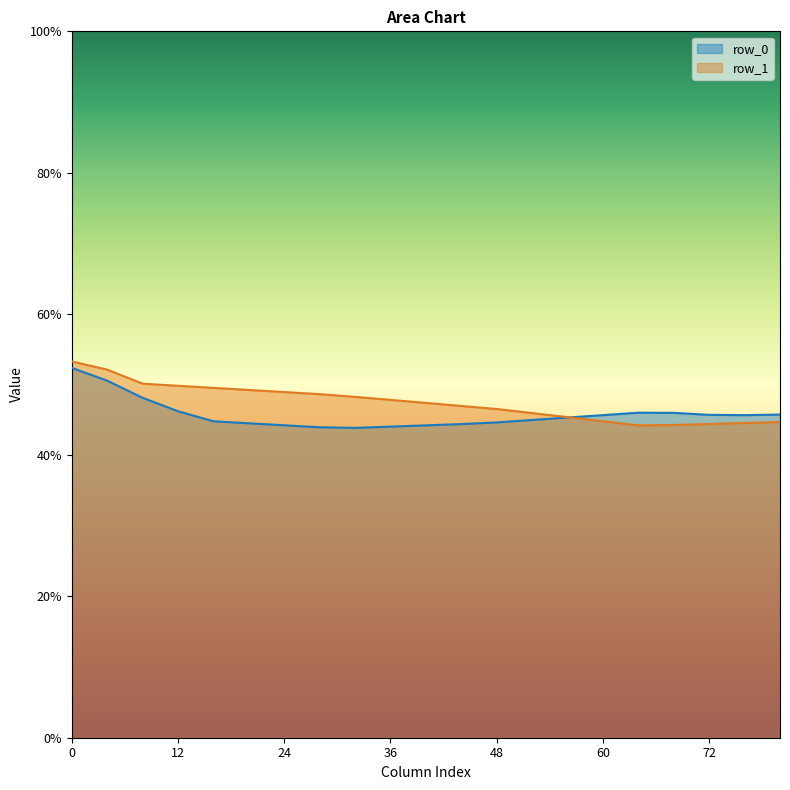

What is the total value across all series at 48?

91.2